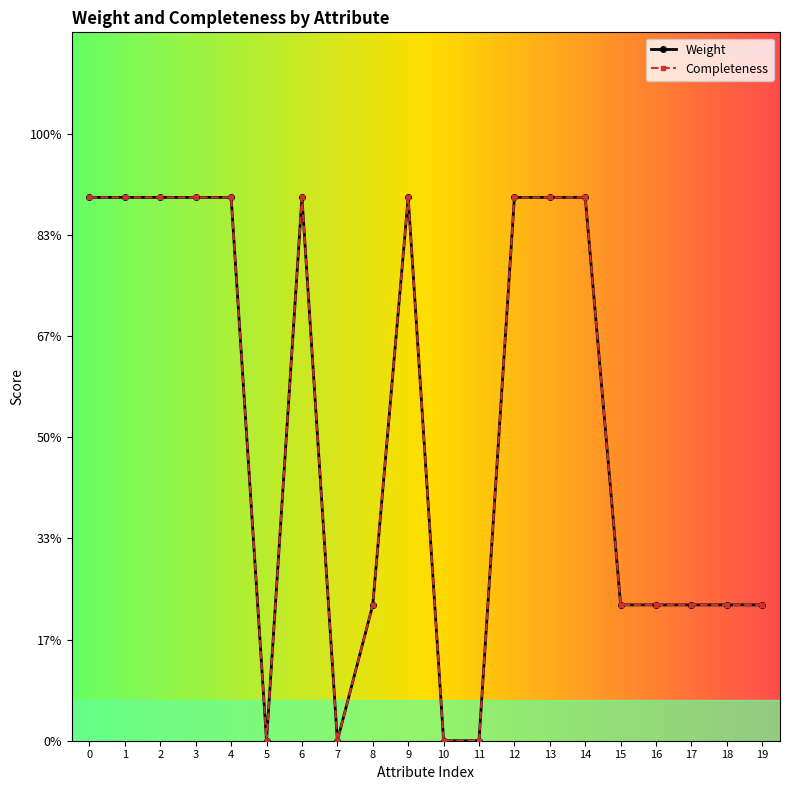

At which category does Weight reach its first local valley?

5